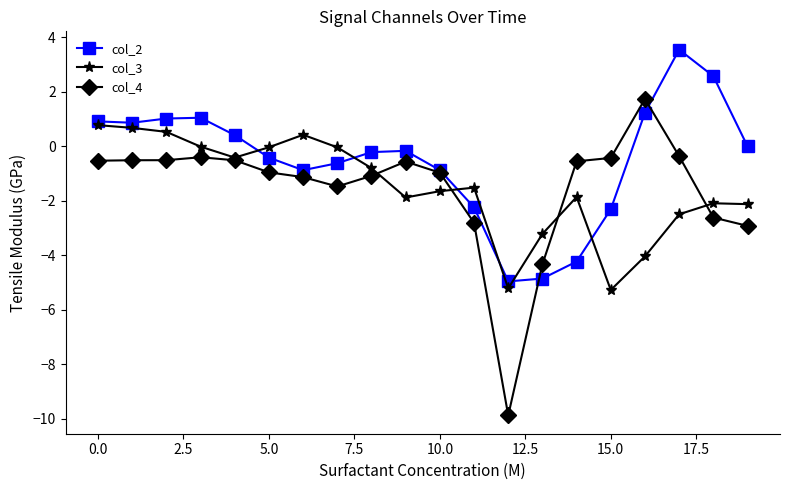

True or false: col_4 has more than 1 points higher than both neighbors.

True